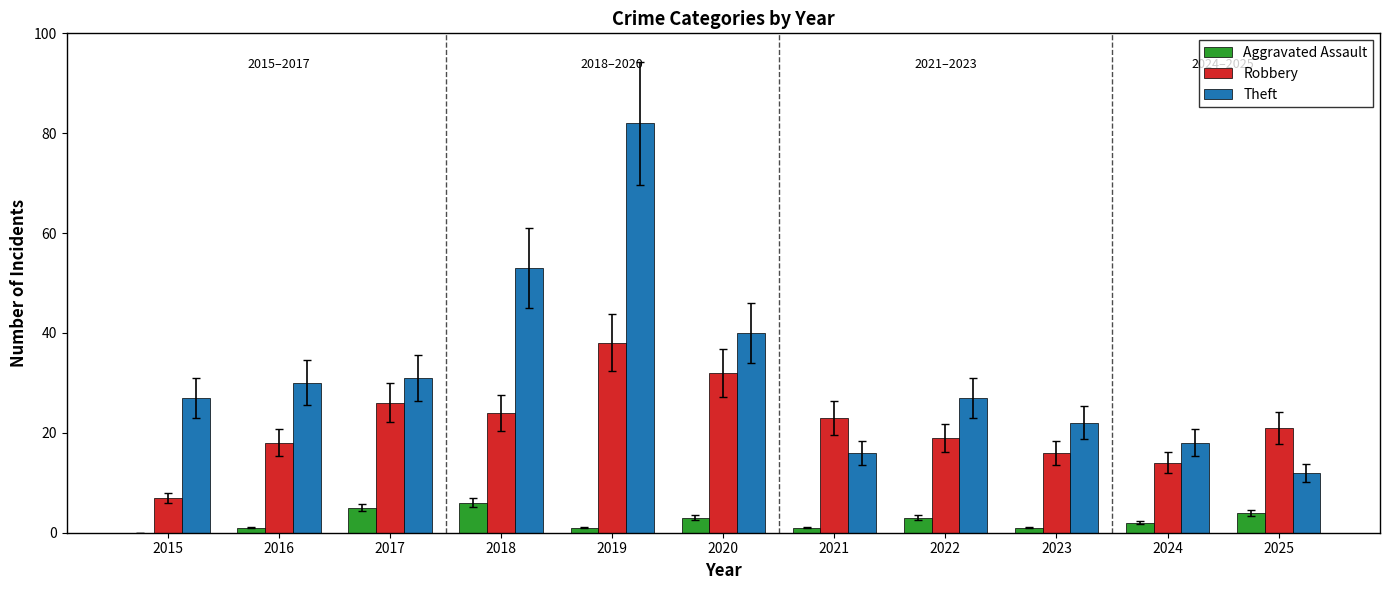

Reading left to right, extract all data points from this chart.

Aggravated Assault: 0	1	5	6	1	3	1	3	1	2	4
Robbery: 7	18	26	24	38	32	23	19	16	14	21
Theft: 27	30	31	53	82	40	16	27	22	18	12